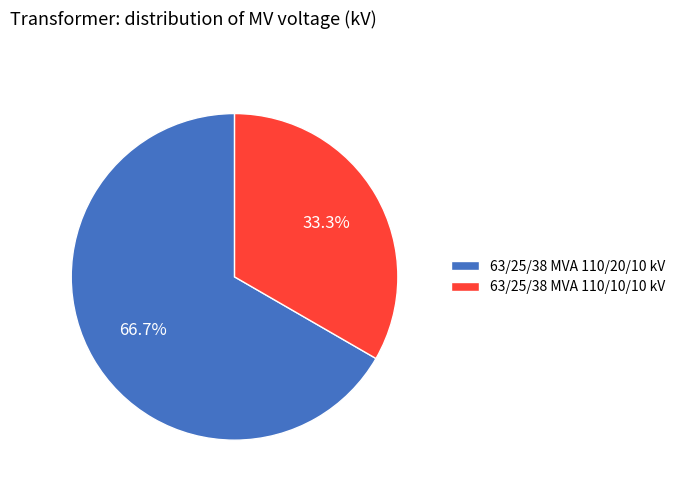

Combined, do 63/25/38 MVA 110/20/10 kV and 63/25/38 MVA 110/10/10 kV account for over 50%?

Yes